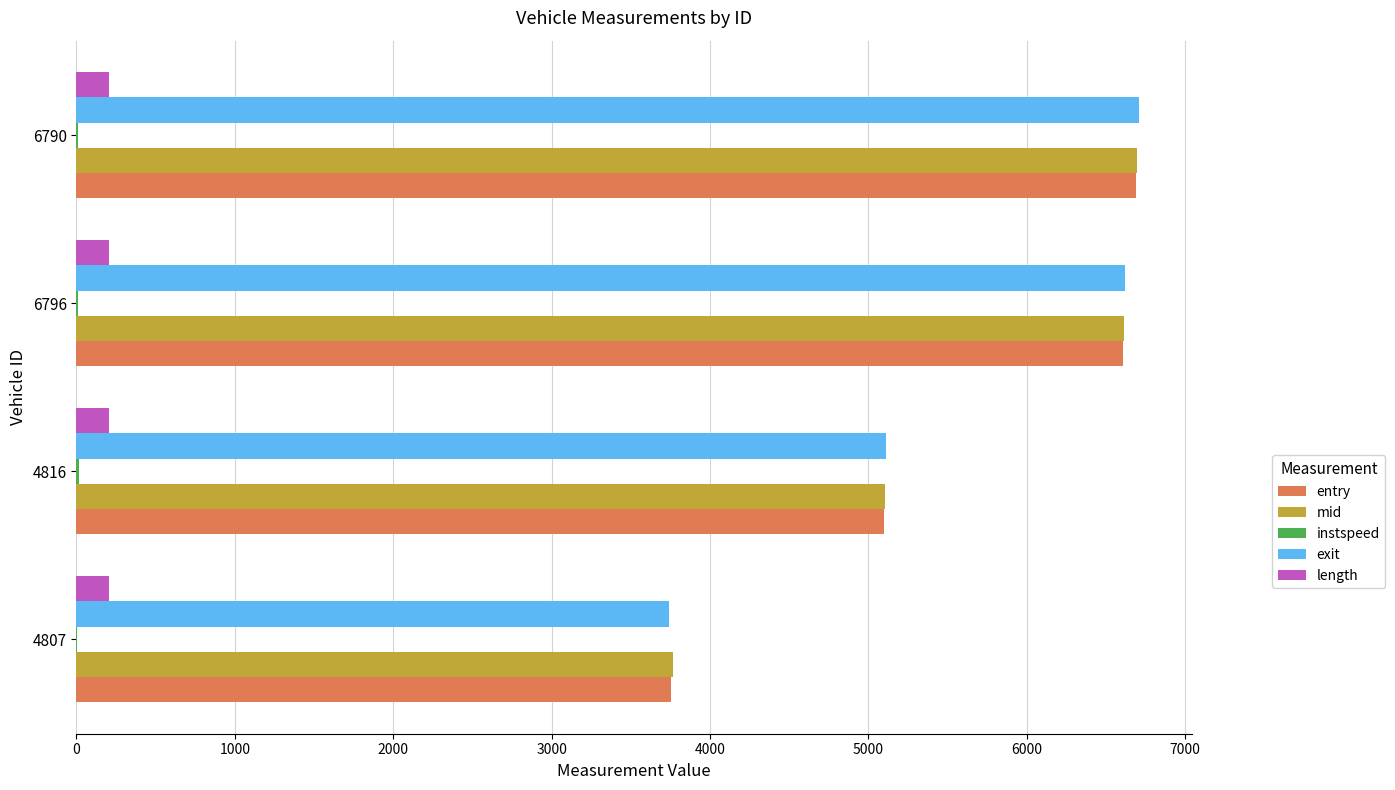

Where is exit nearest to the value 5223?

4816